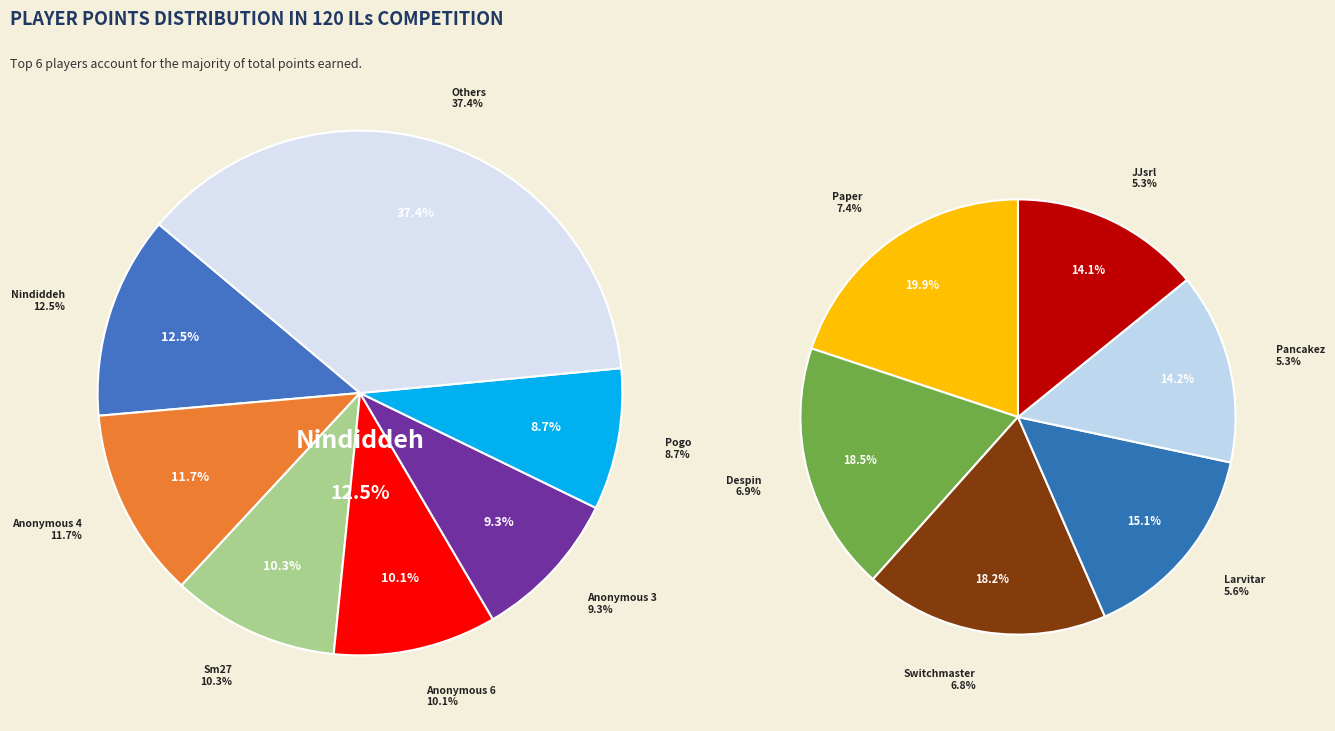

How much of the chart is everything except Larvitar?

94.4%